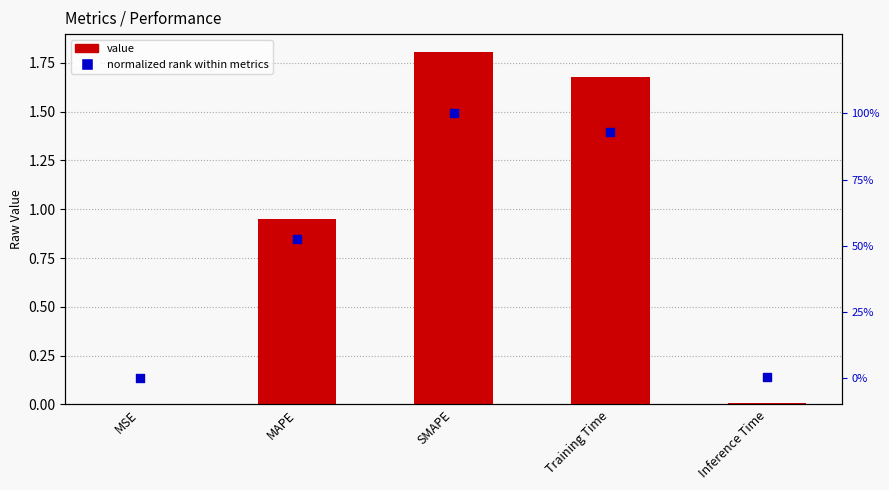

At which category is the sum across all series the highest?

SMAPE